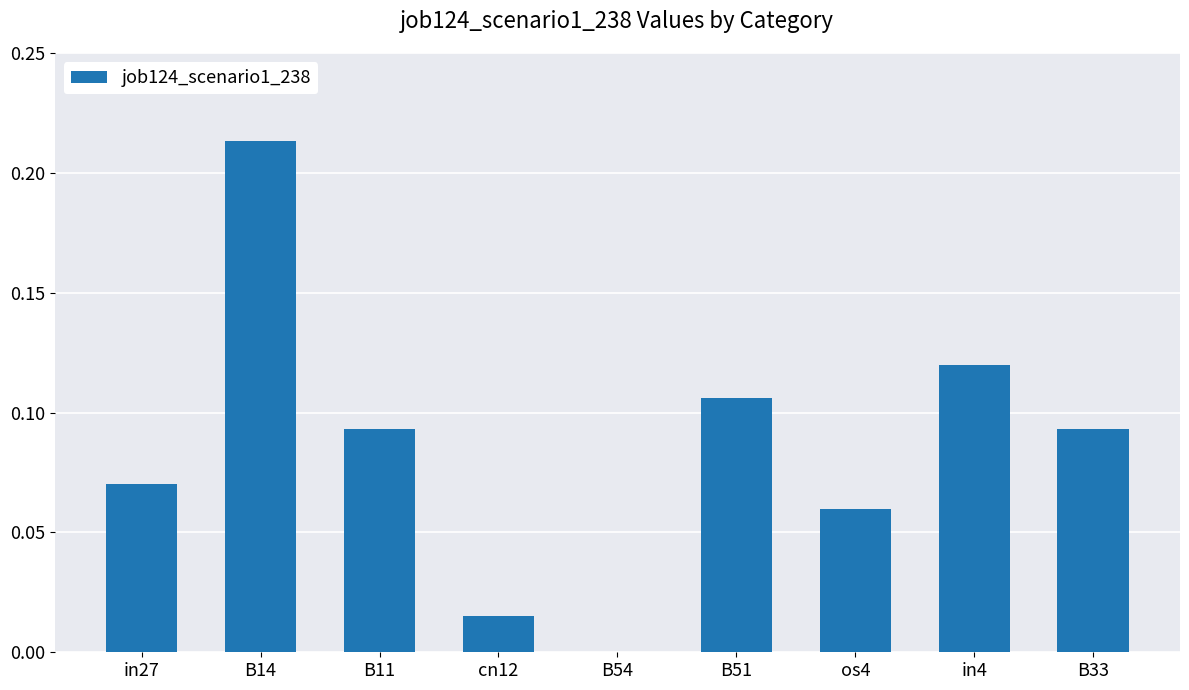

Are the bars horizontal?

No